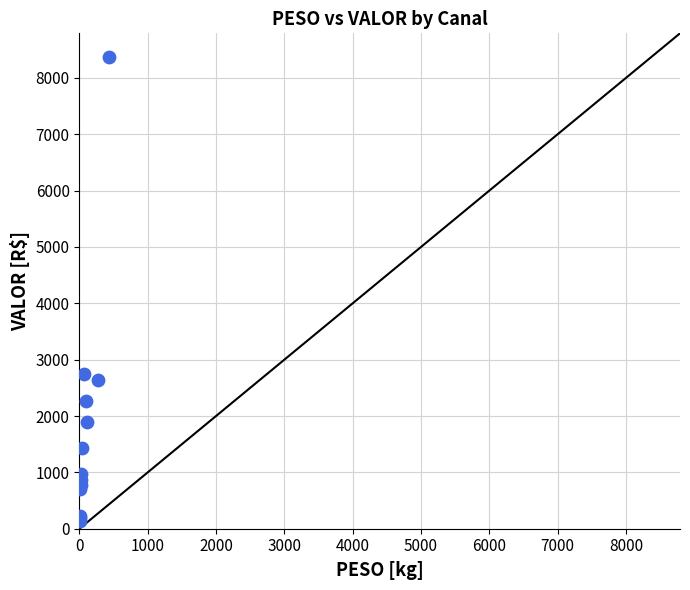

What Y value in the scatter plot is closest to 4254?

2741.6